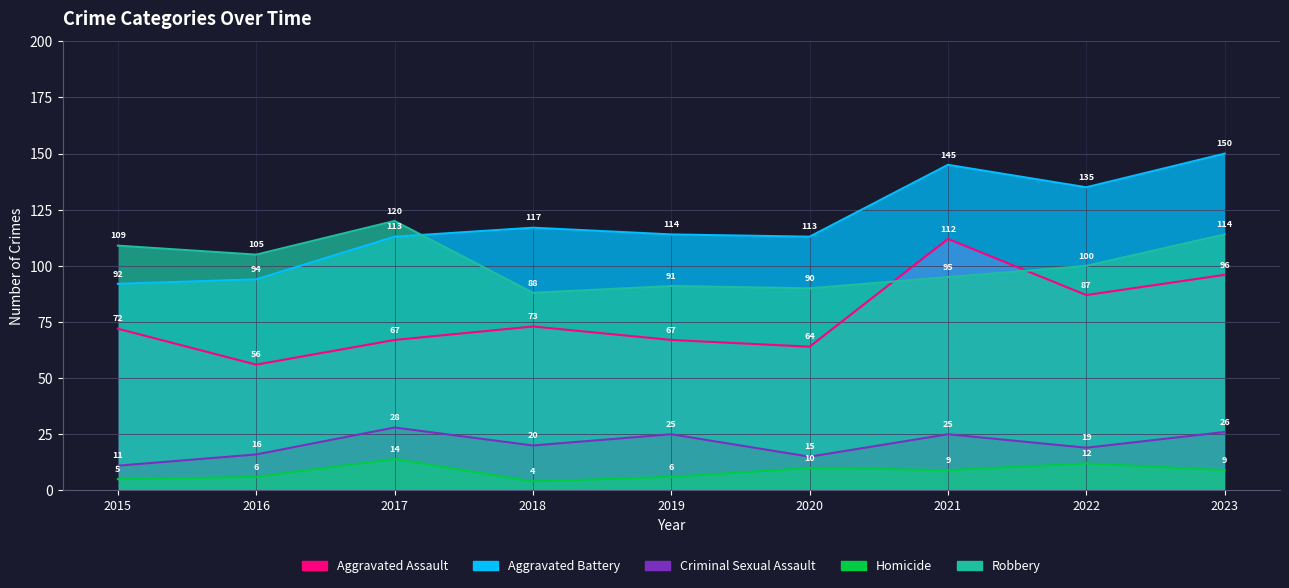

Reading left to right, list all the values displayed in this chart.

Aggravated Assault: 72	56	67	73	67	64	112	87	96
Aggravated Battery: 92	94	113	117	114	113	145	135	150
Criminal Sexual Assault: 11	16	28	20	25	15	25	19	26
Homicide: 5	6	14	4	6	10	9	12	9
Robbery: 109	105	120	88	91	90	95	100	114